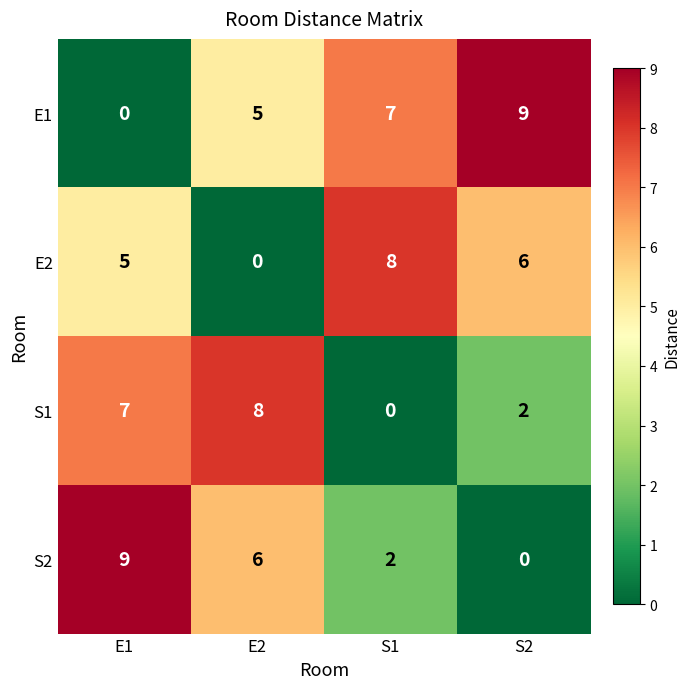

At how many categories does at least one series exceed 4?

4